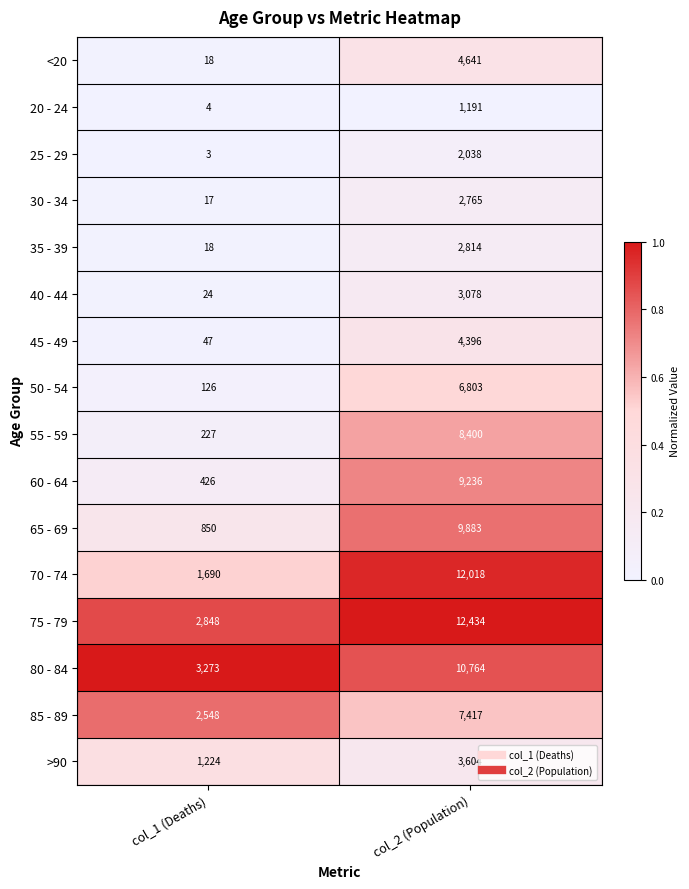

What value does the 30 - 34 series have at col_2 (Population), to the nearest 100?

2800